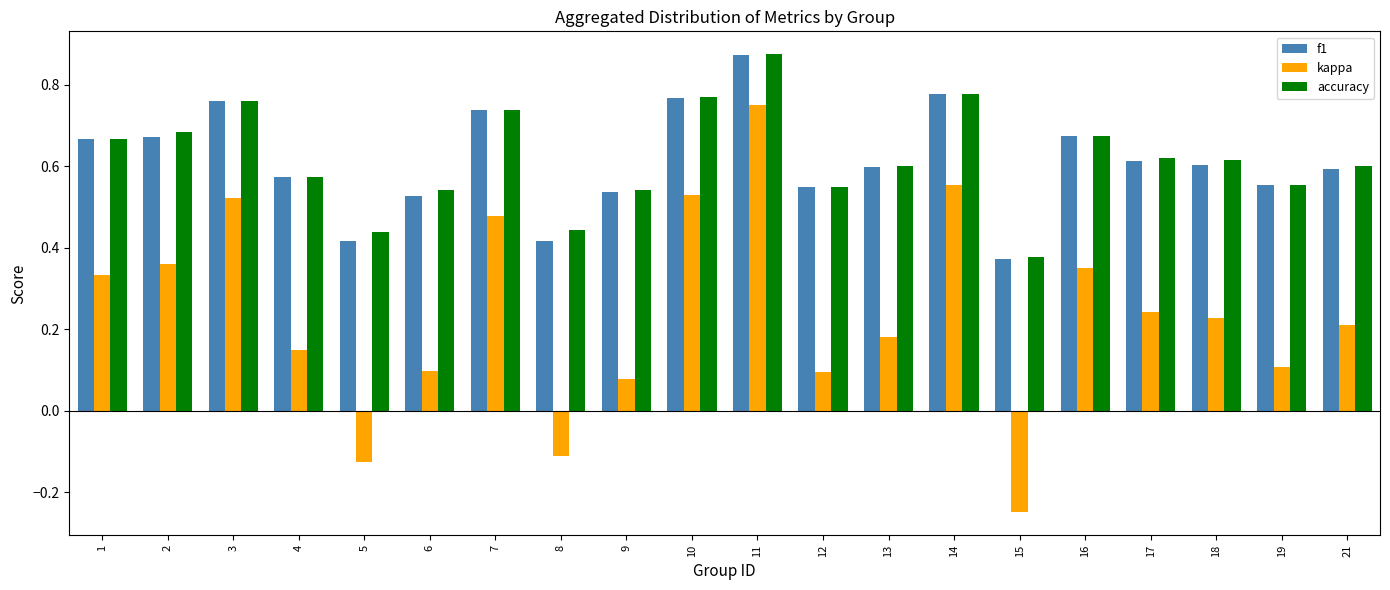

Count the number of categories in the chart.

20